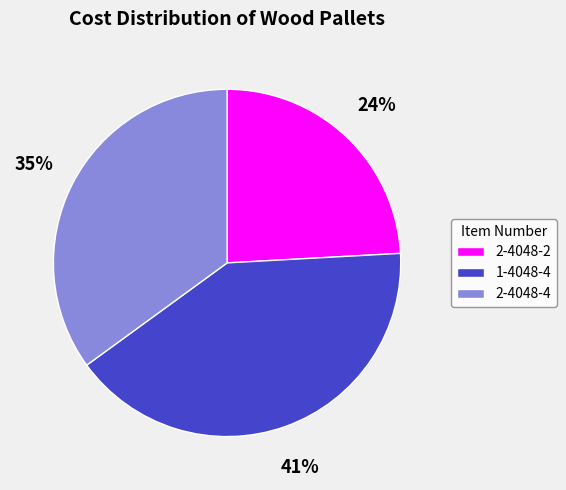

What percentage is the 2-4048-4 slice, to the nearest percent?

35%